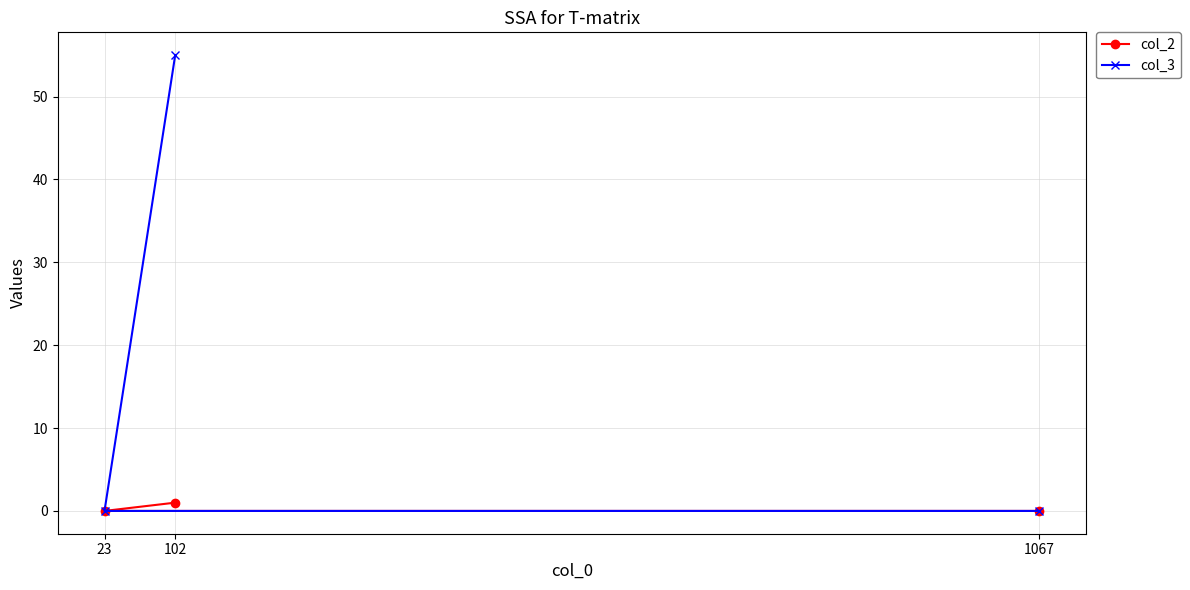

Rank the series by their maximum value, from highest to lowest.

col_3, col_2